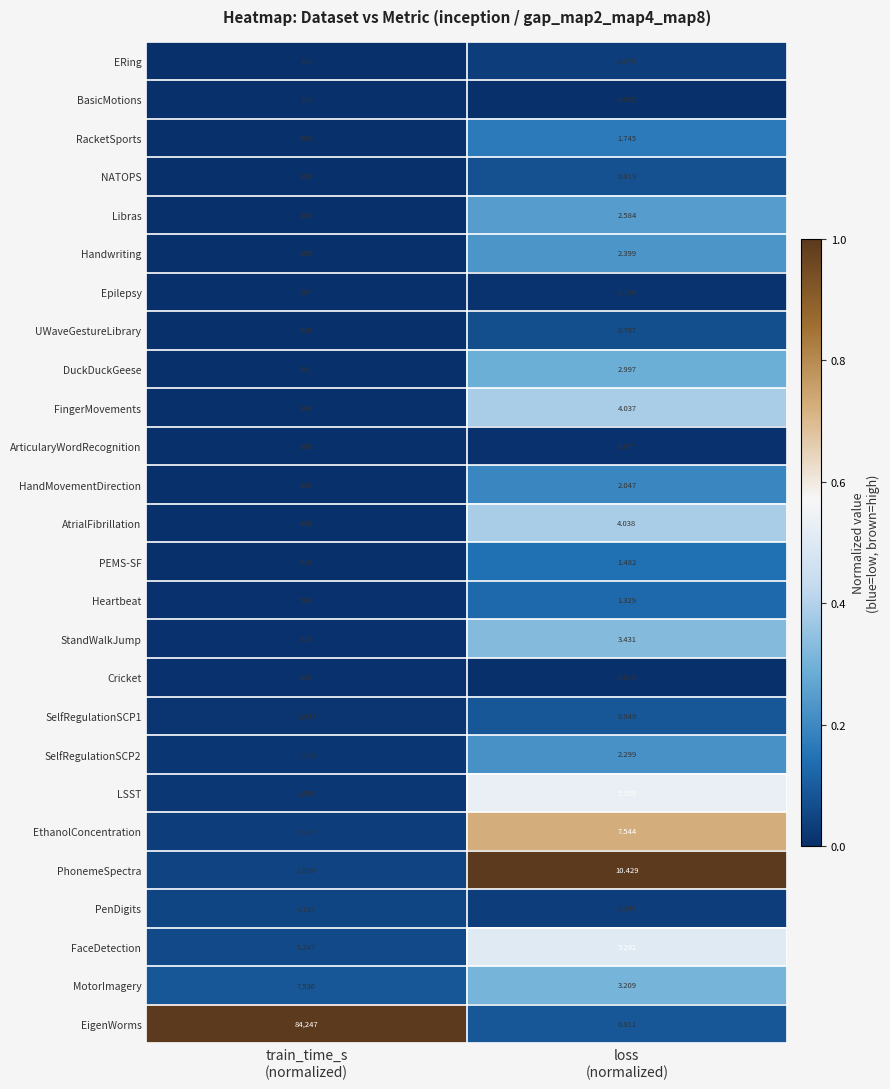

Which series has the largest range (max minus min)?

EigenWorms